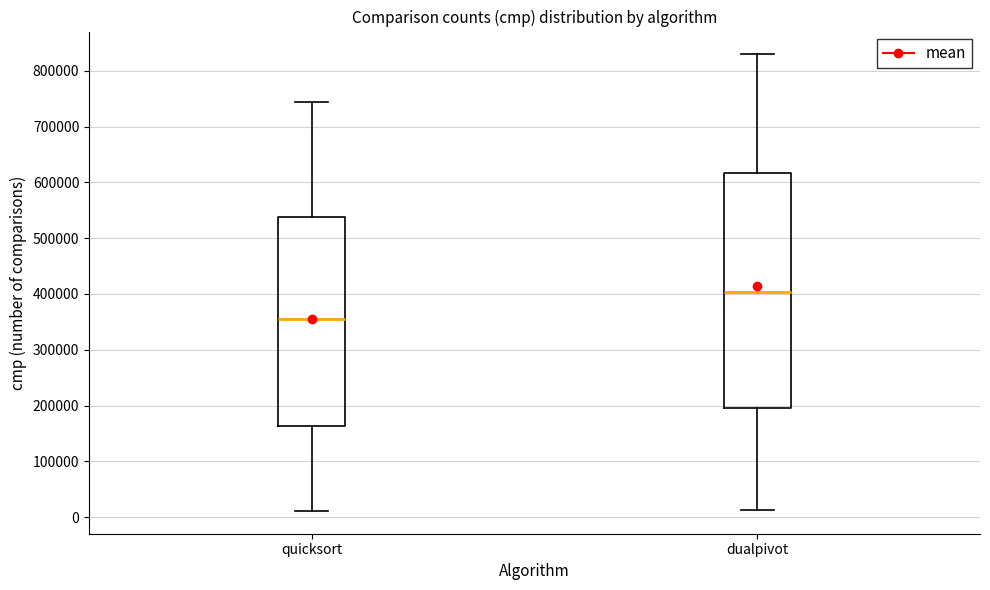

Reading left to right, transcribe this box plot: for each box, give where its median line is, the range the box spans, and where its two whiskers end, as read against the y-axis. The values are not printed on the chart, so give them approximately, as read against the axis.

quicksort: median 360000, box 160000 to 540000, whiskers 10000 to 740000
dualpivot: median 400000, box 200000 to 620000, whiskers 10000 to 830000